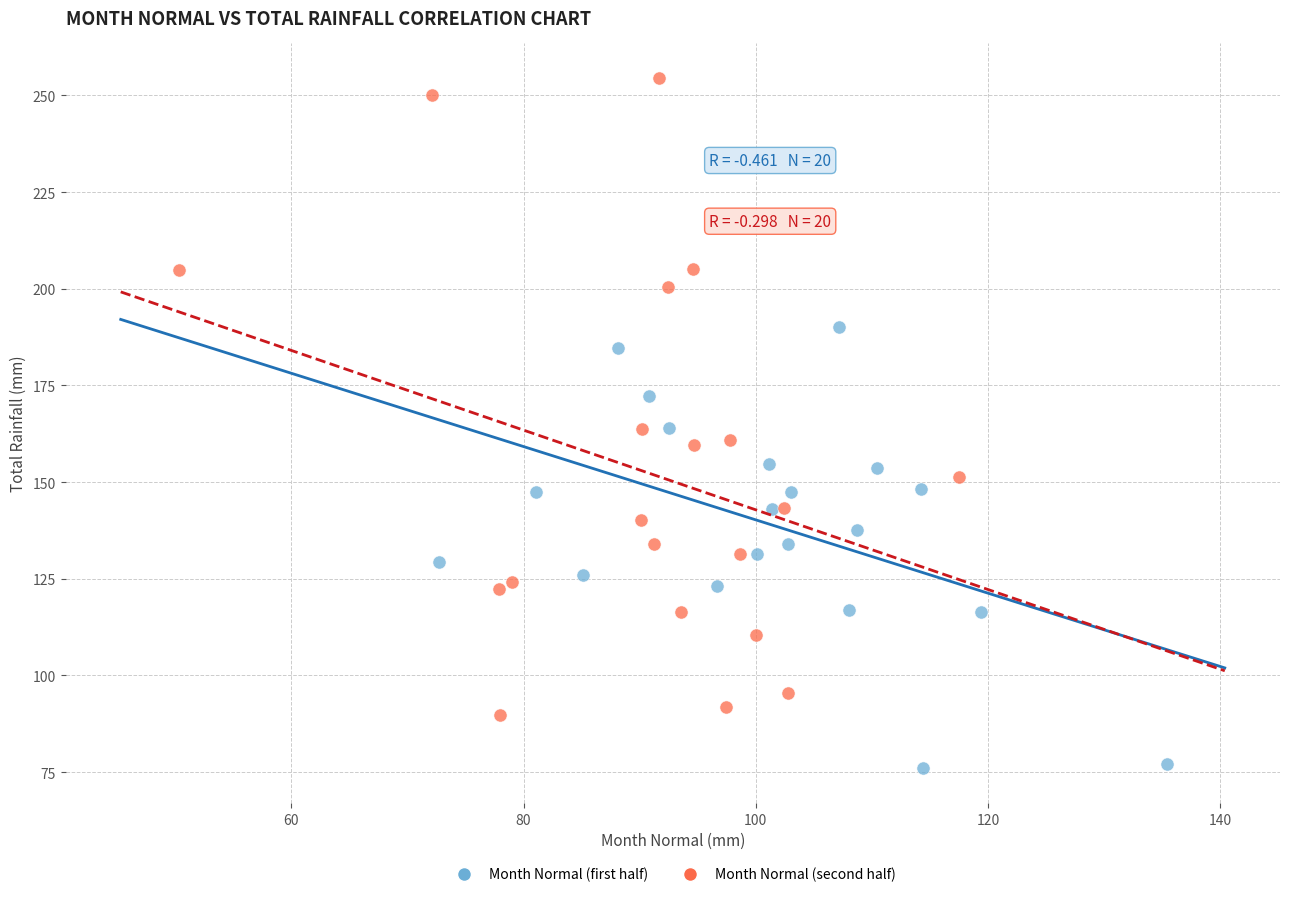

What are all the series names shown in the legend?

Month Normal (first half), Month Normal (second half)